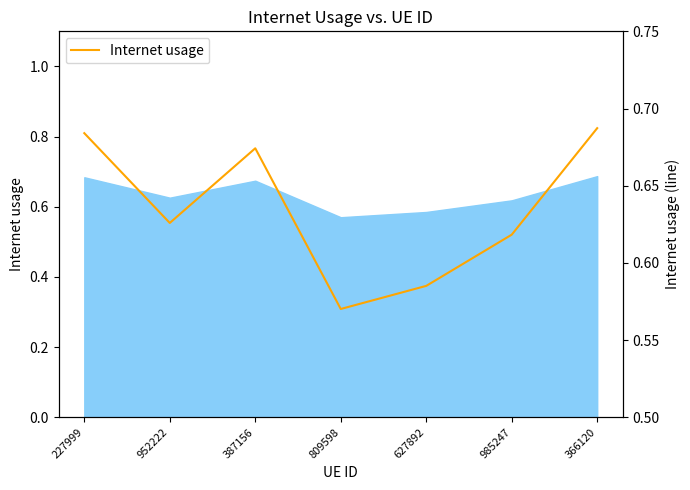

What is the difference between the maximum and minimum values?

0.1